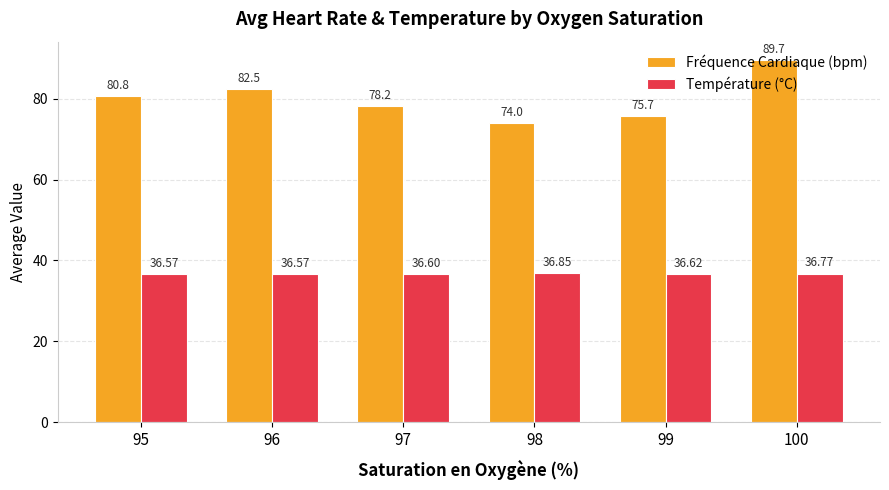

The value of Température (°C) at 97 is 36.6. True or false?

True